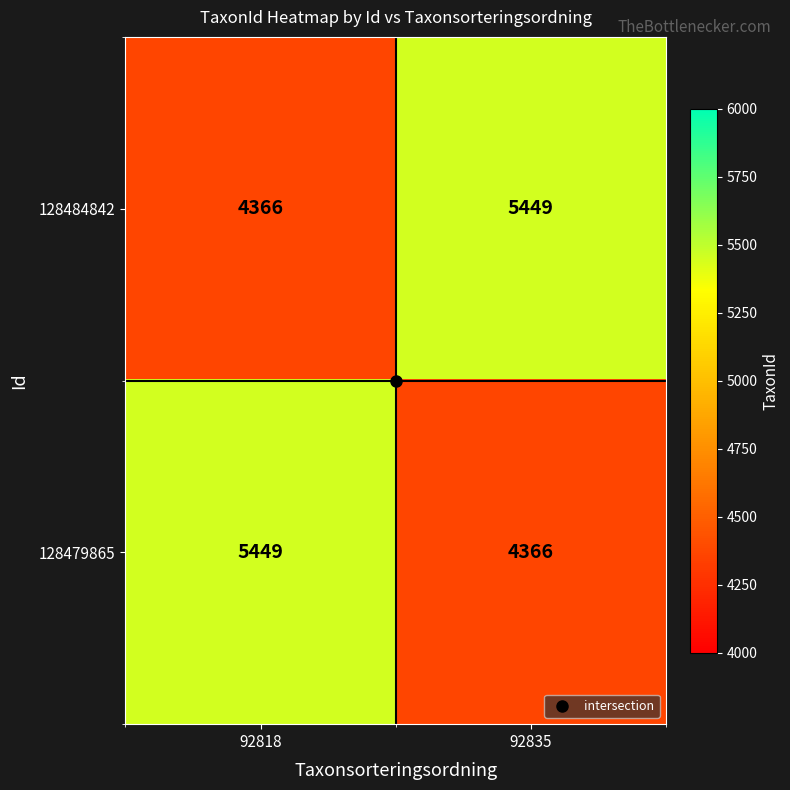

What is the sum of all 128484842 values?

9815